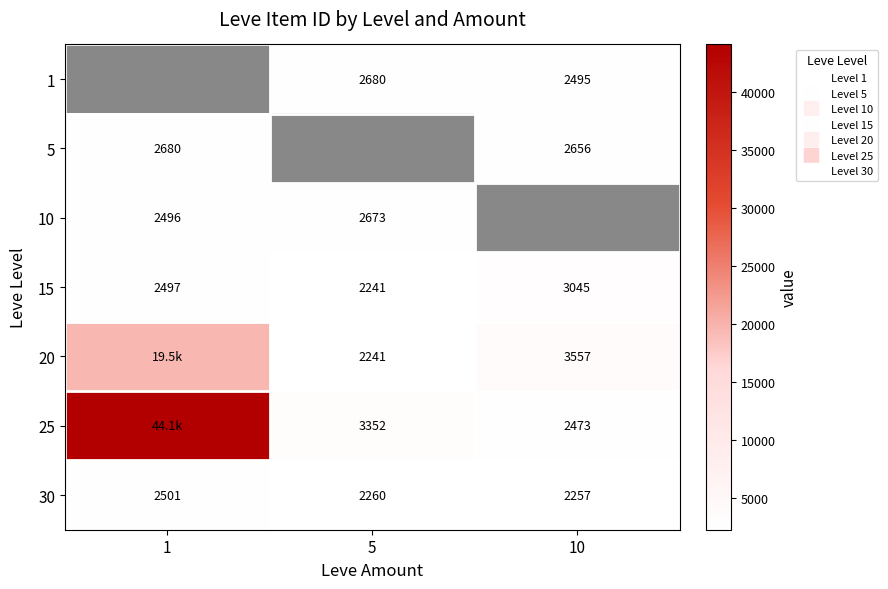

Which label corresponds to the largest value in the chart?

1